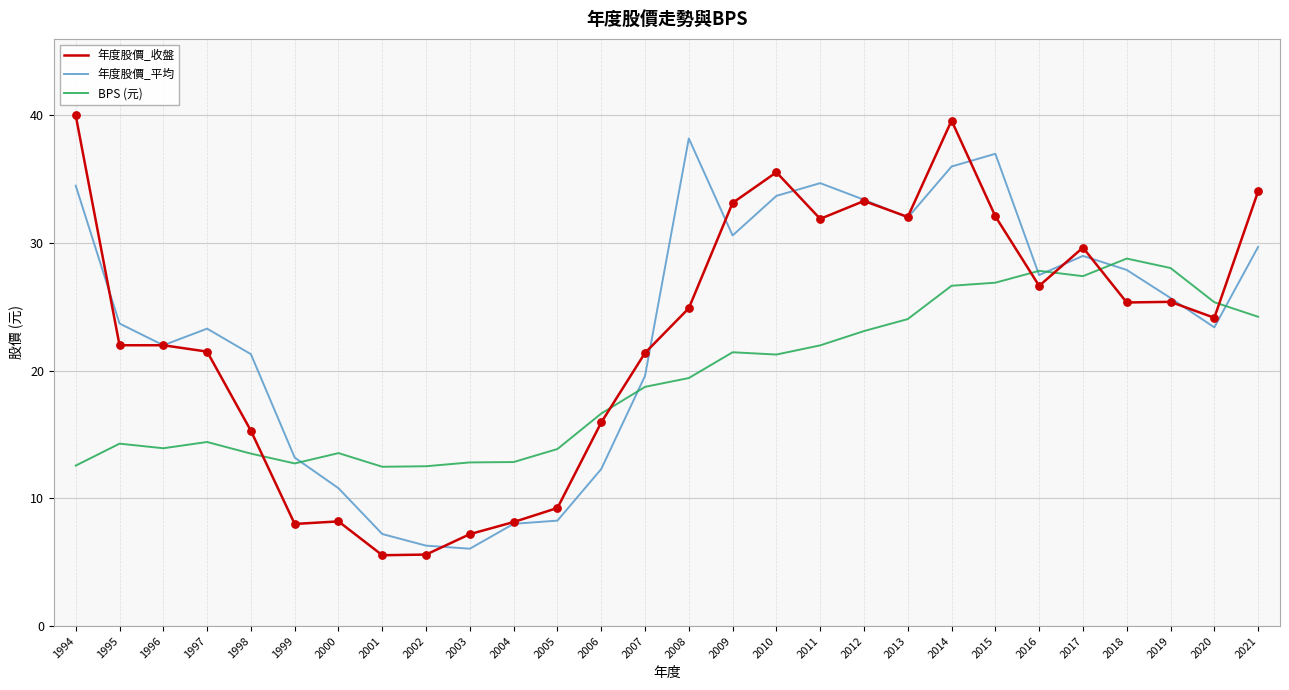

What are all the series names shown in the legend?

年度股價_收盤, 年度股價_平均, BPS (元)